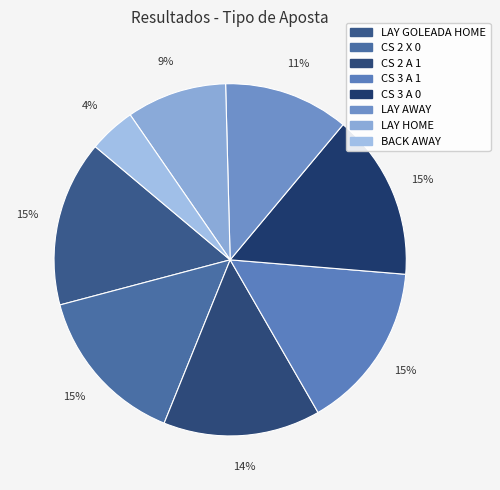

To the nearest percent, what is the difference between the largest and smallest slice percentages?

11%